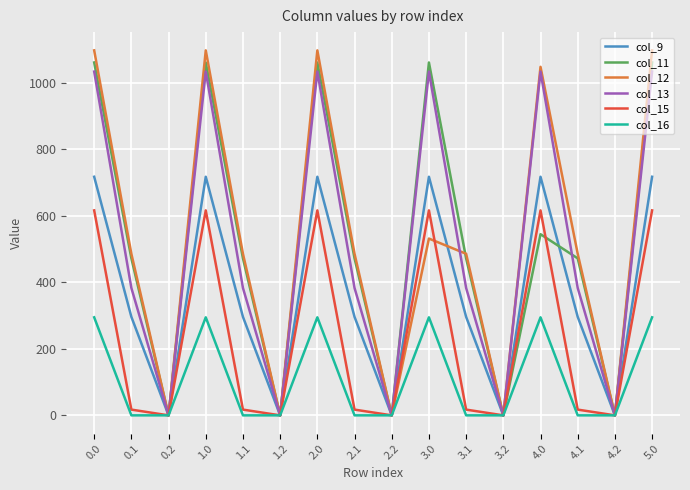

What is the highest value of the col_12 series?

1096.7